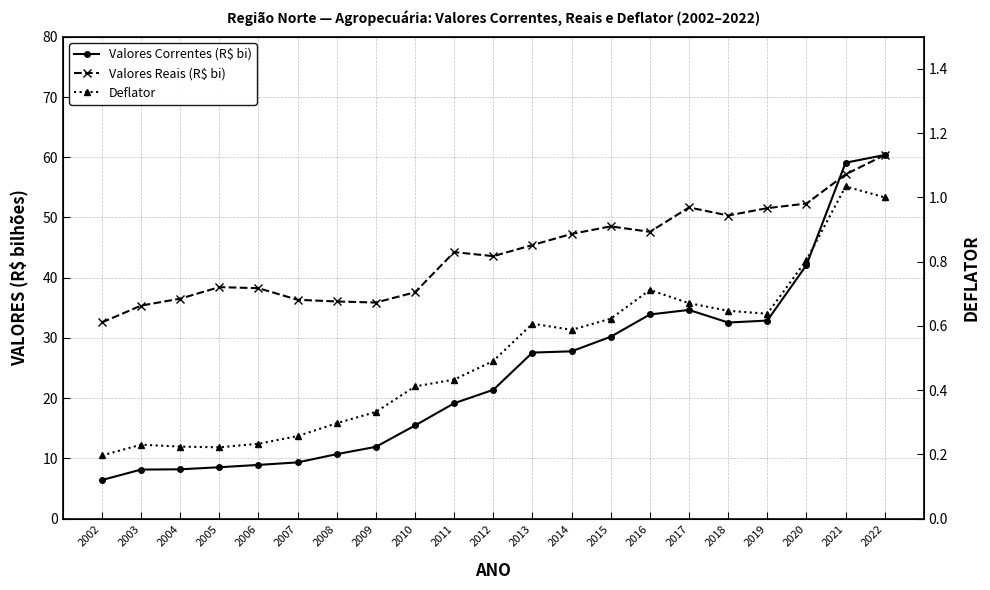

At which category does Valores Reais (R$ bi) reach its first local peak?

2005